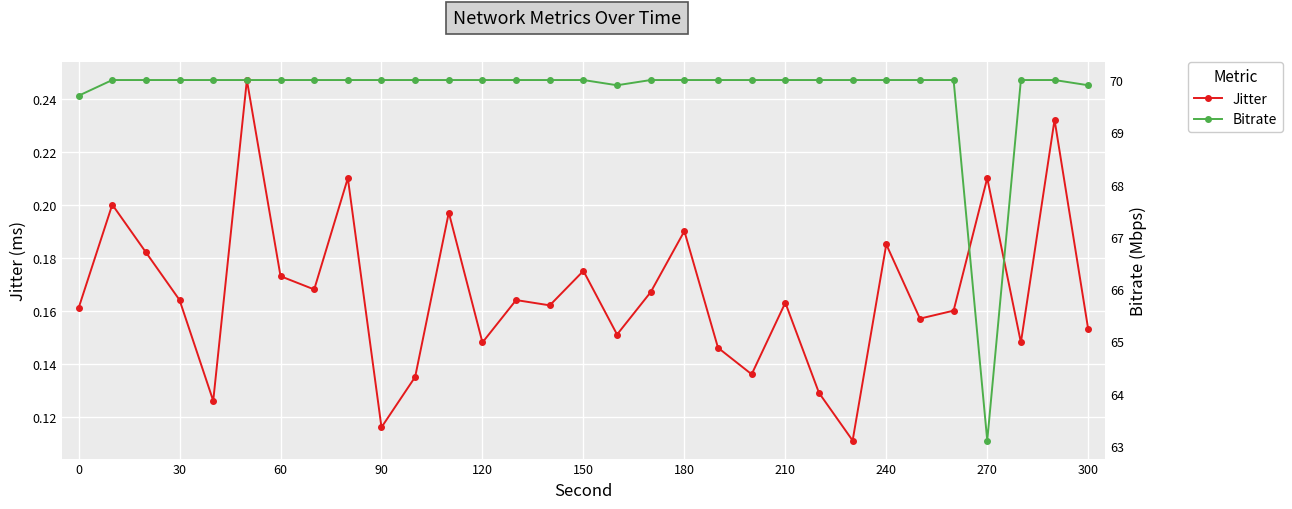

Reading left to right, transcribe all the data shown in this chart.

Jitter: 0.2	0.2	0.2	0.2	0.1	0.2	0.2	0.2	0.2	0.1	0.1	0.2	0.1	0.2	0.2	0.2	0.2	0.2	0.2	0.1	0.1	0.2	0.1	0.1	0.2	0.2	0.2	0.2	0.1	0.2	0.2
Bitrate: 69.7	70.0	70.0	70.0	70.0	70.0	70.0	70.0	70.0	70.0	70.0	70.0	70.0	70.0	70.0	70.0	69.9	70.0	70.0	70.0	70.0	70.0	70.0	70.0	70.0	70.0	70.0	63.1	70.0	70.0	69.9